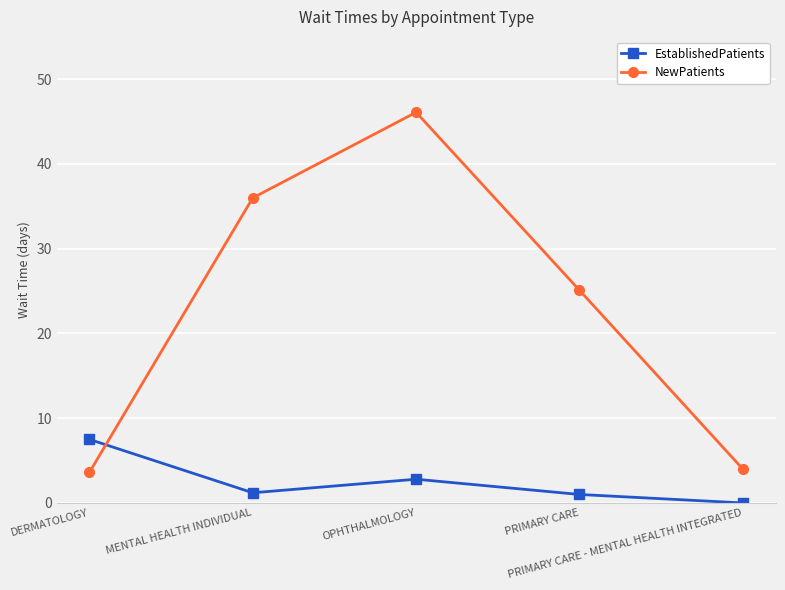

Which series has the largest total across all categories?

NewPatients